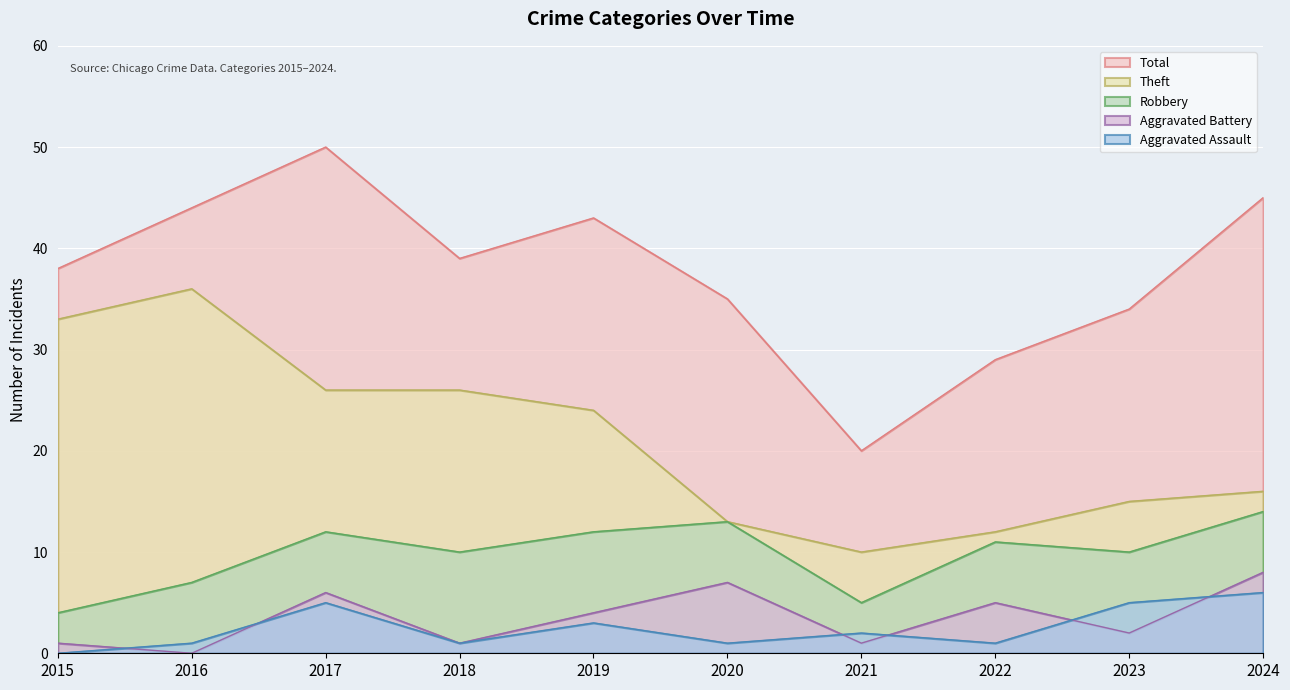

What value does the Aggravated Assault series have at 2016?

1